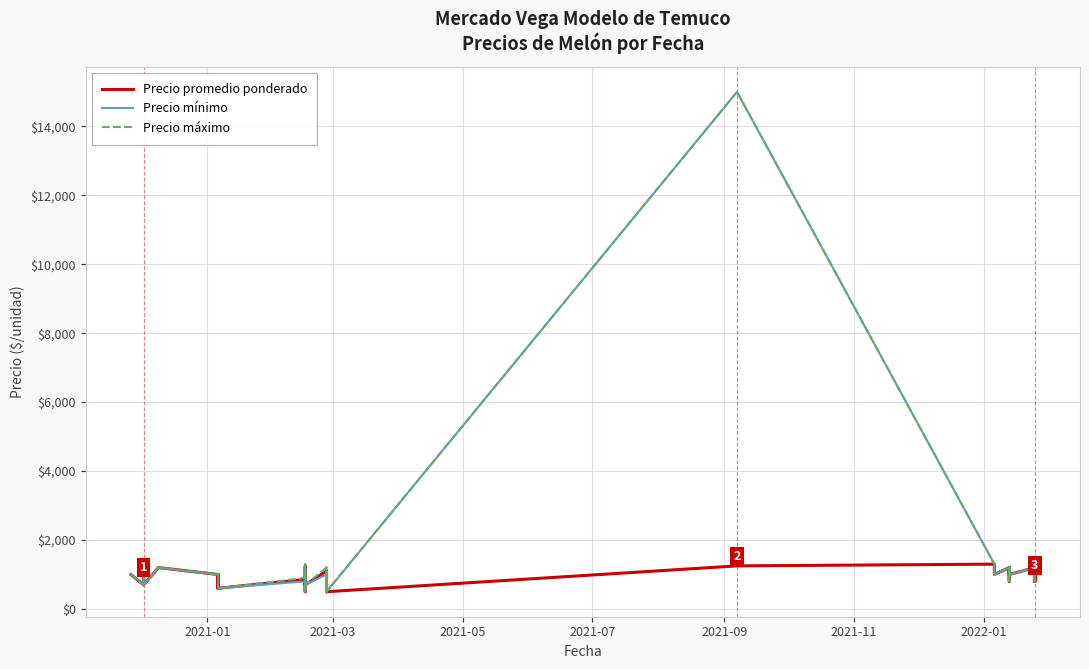

How many interior local valleys does the Precio mínimo series have?

12